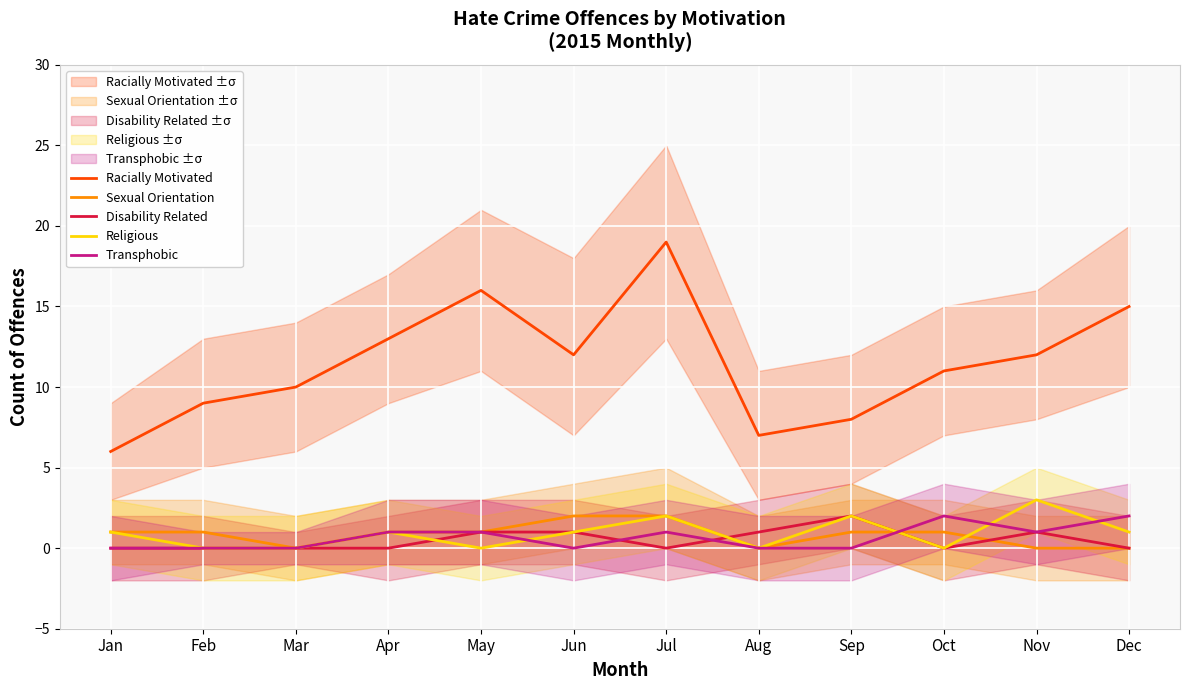

Between Aug and Jun, which is larger?

Jun